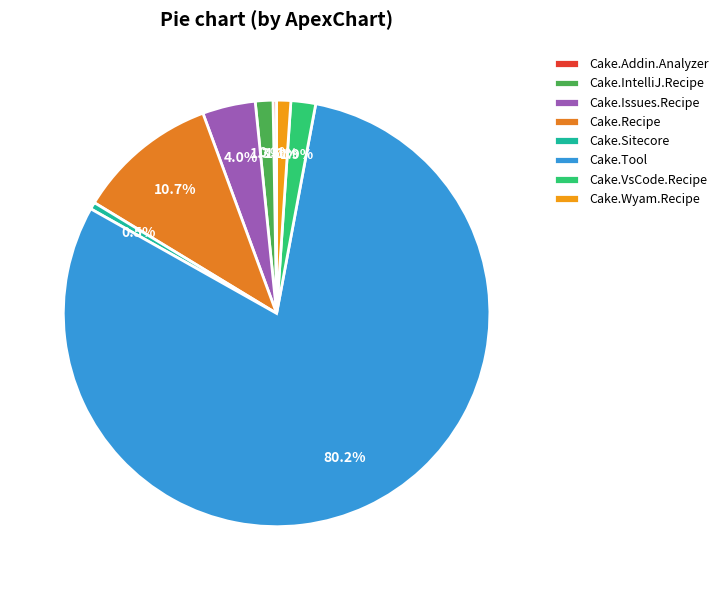

Which slice represents more than half of the pie?

Cake.Tool